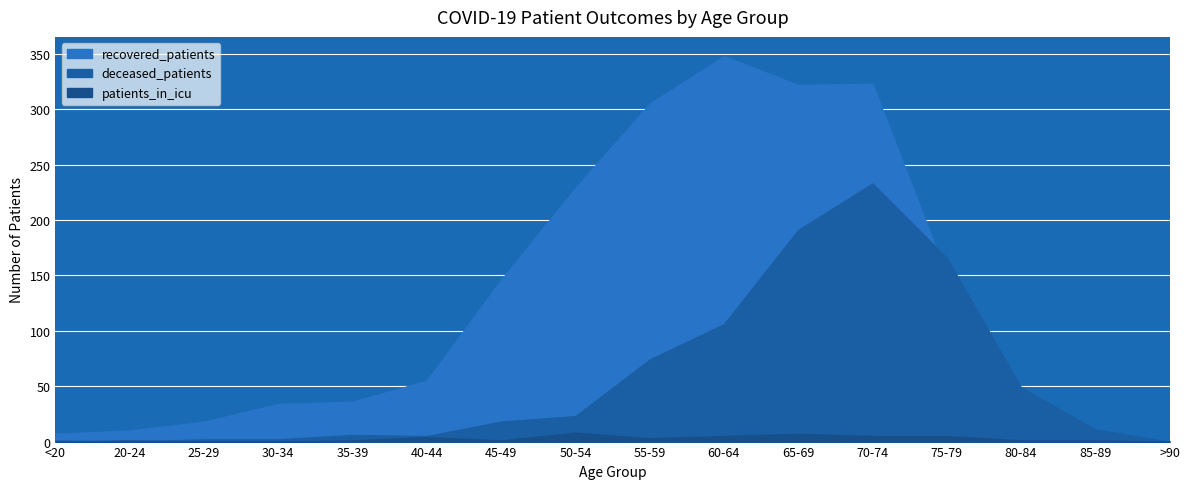

At which label is recovered_patients closest to 174?

75-79